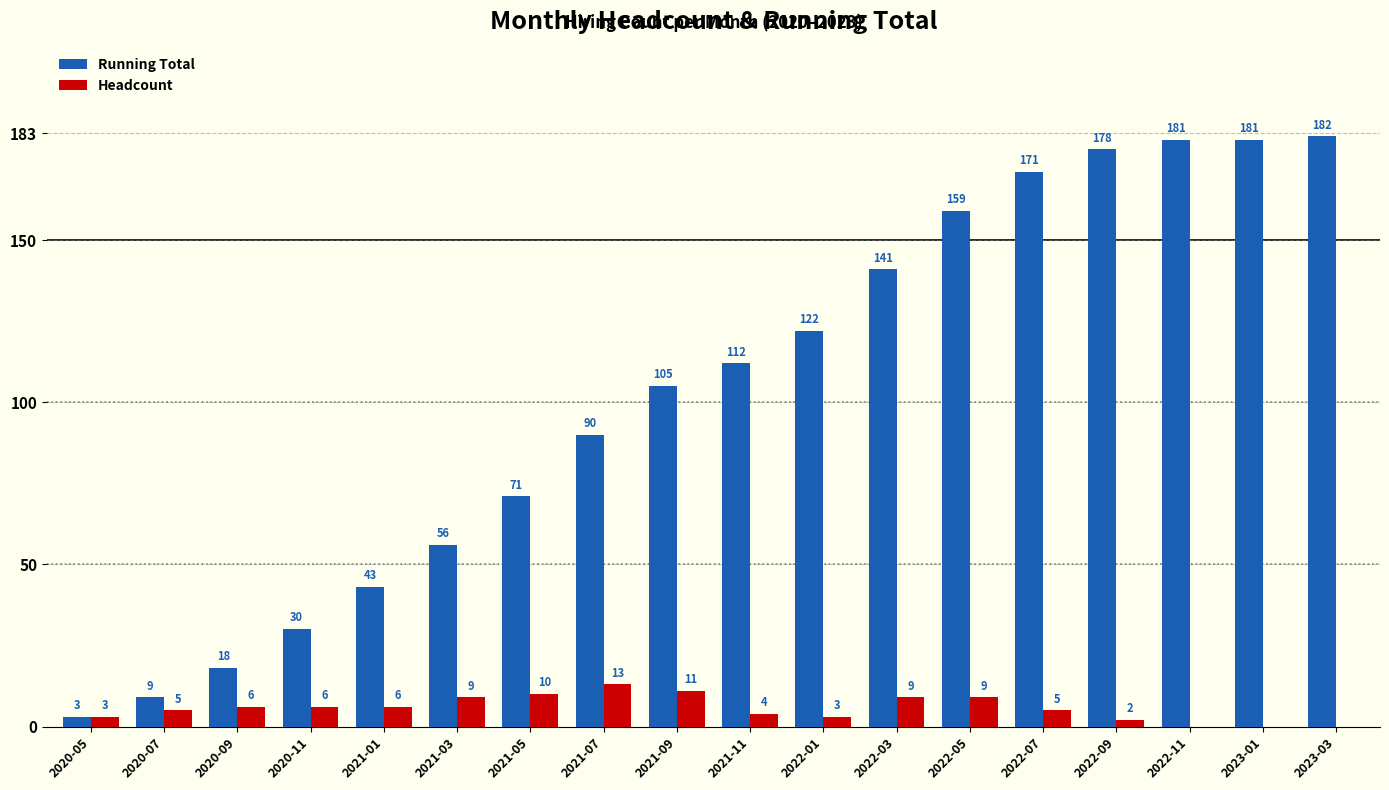

What is the sum of all Running Total values?

1852